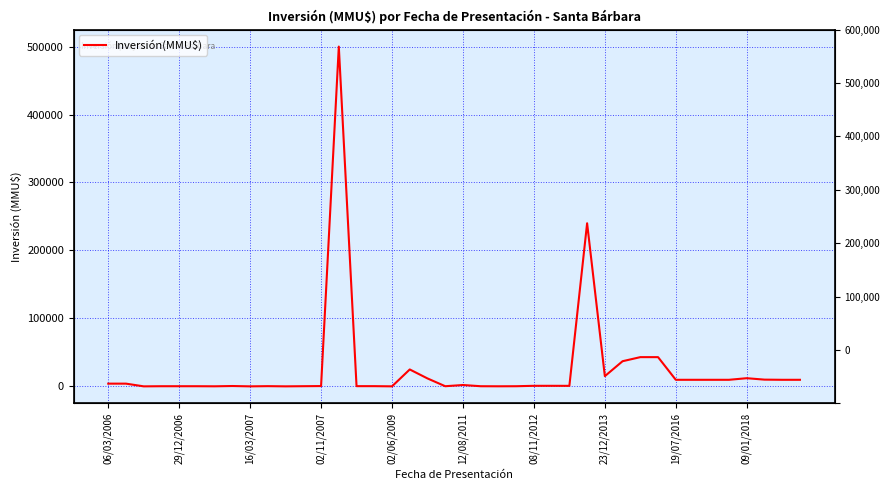

Where is the first local minimum?

16/03/2007